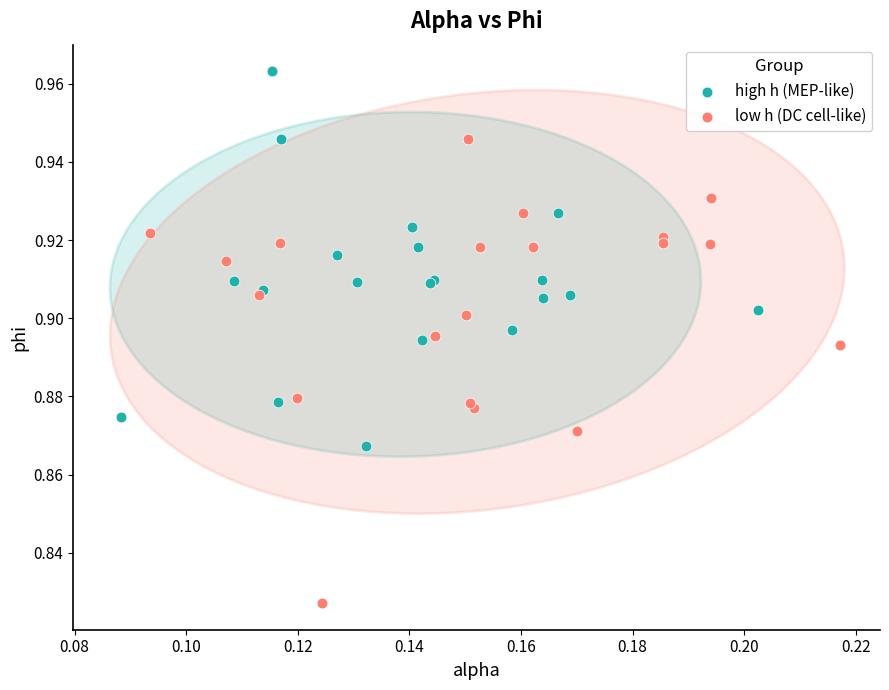

Which series reaches the minimum Y coordinate?

low h (DC cell-like)